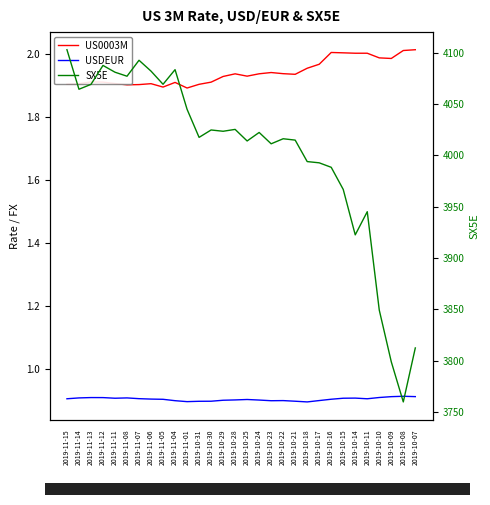

Is it true that US0003M equals 1.9 at 2019-11-14?

True